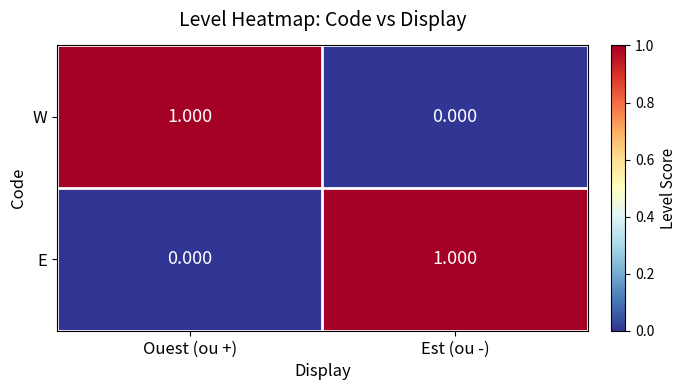

At which label does E reach its minimum?

Ouest (ou +)